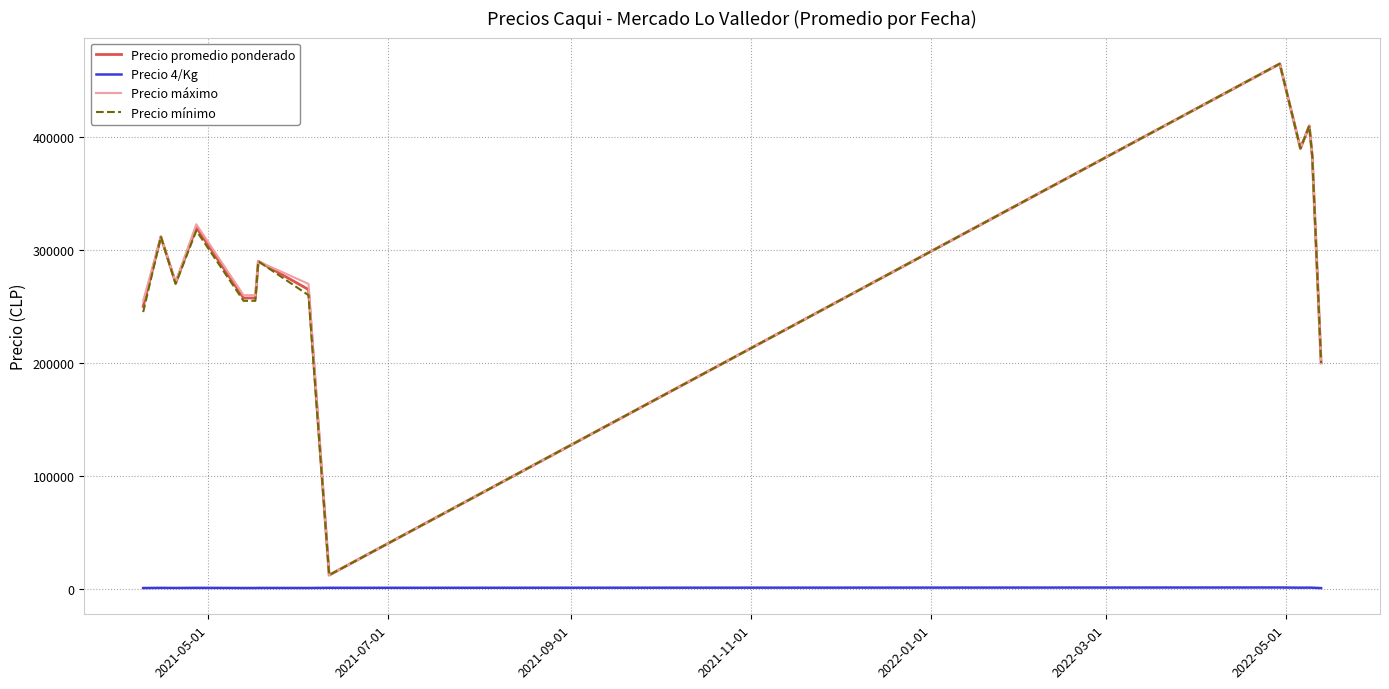

Does the chart have visible grid lines?

Yes